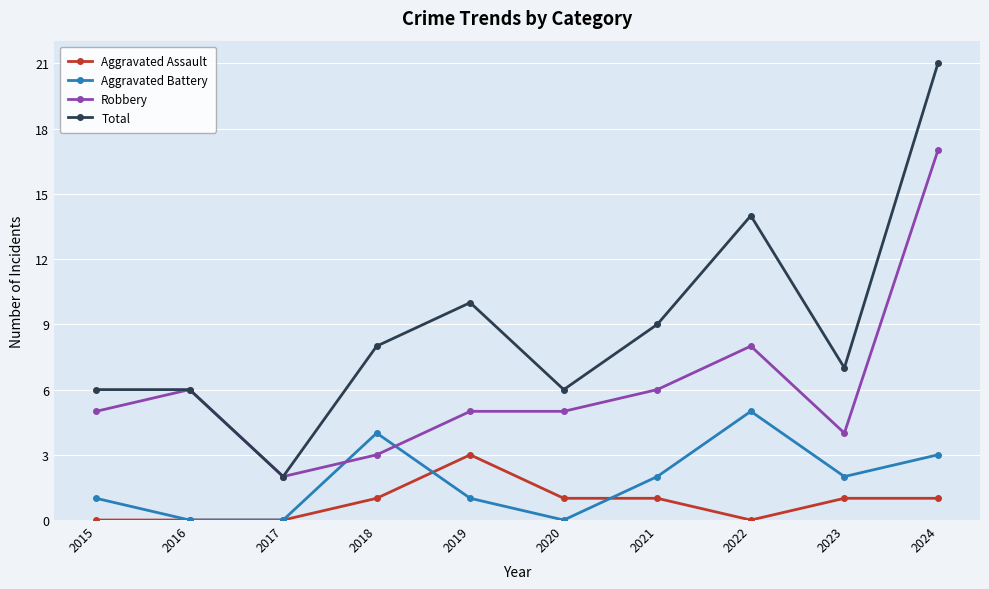

What is the average value of the Aggravated Battery series?

2